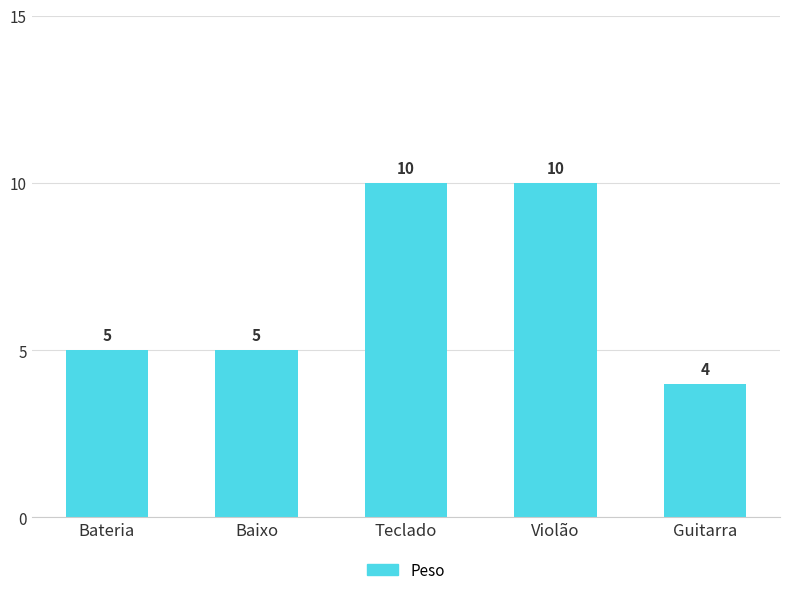

What is the smallest value displayed?

4